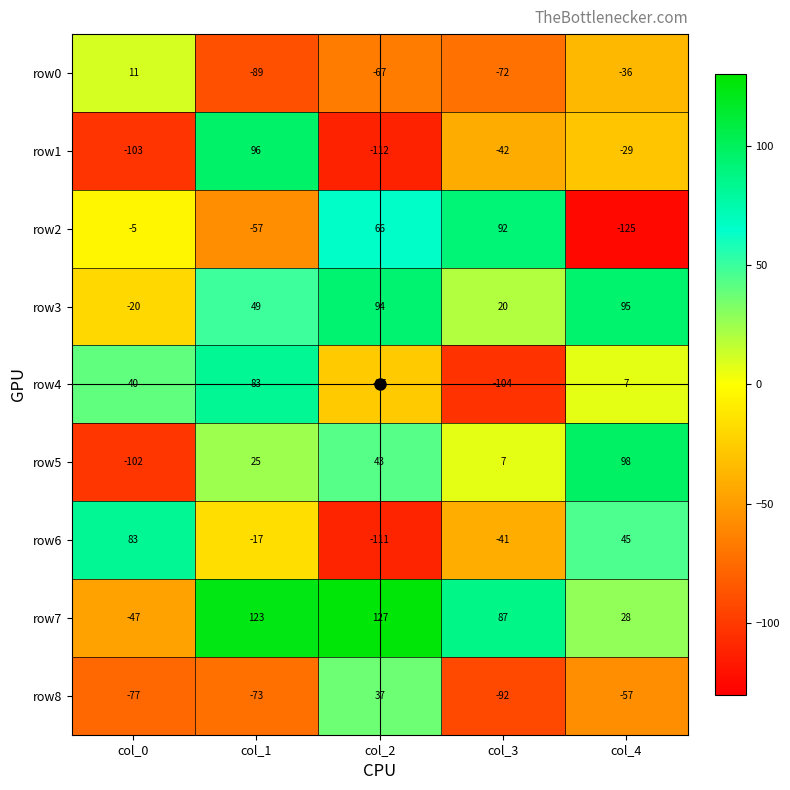

What is the difference between the row7 values at col_3 and col_4?

59